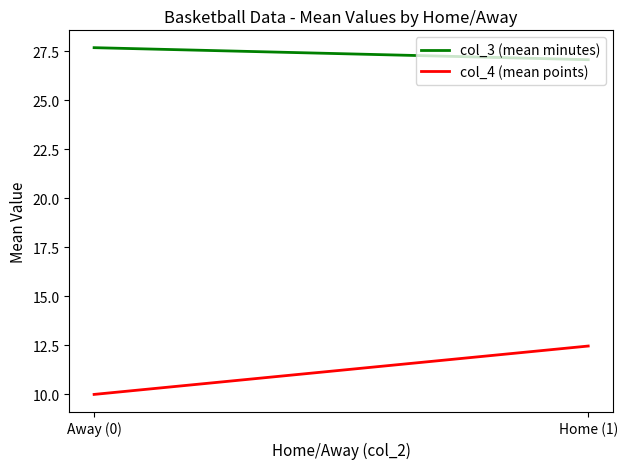

Which series has the widest spread of values?

col_4 (mean points)